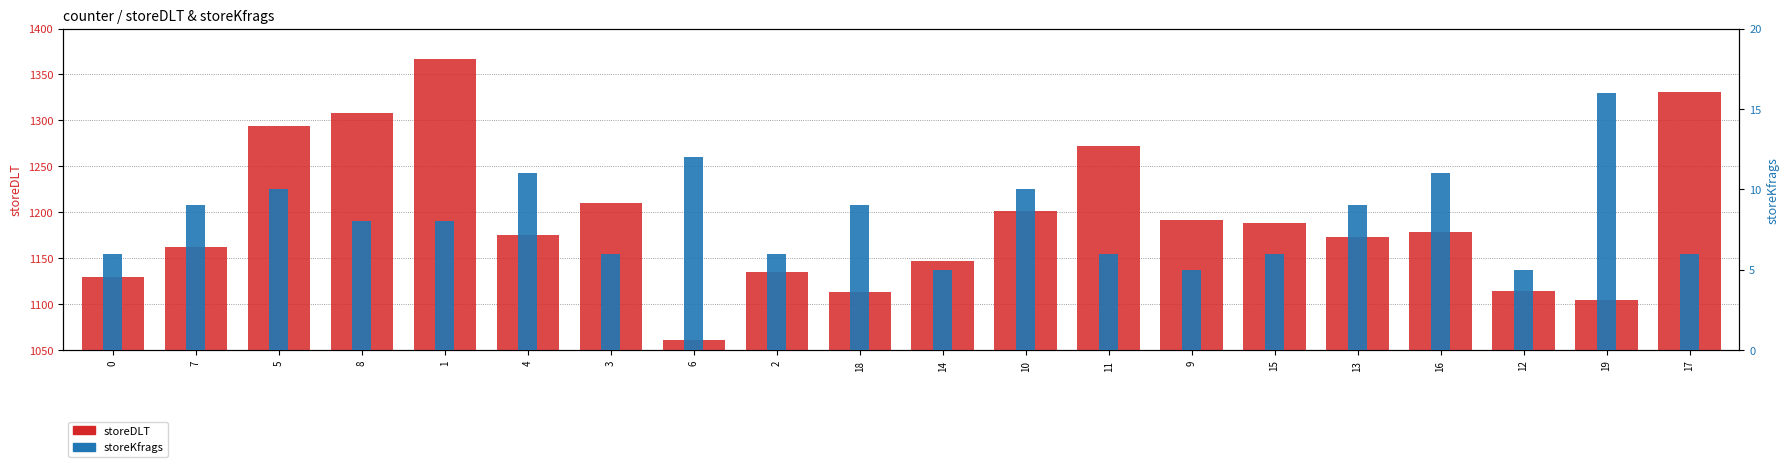

What is the average value of the storeKfrags series?

8